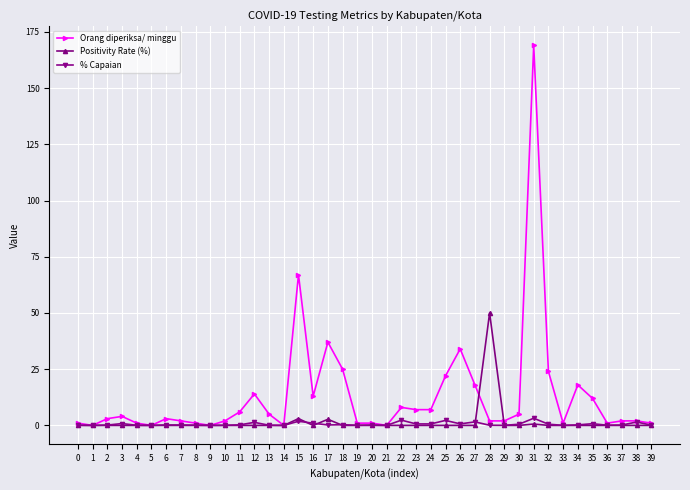

Which series has the largest range (max minus min)?

Orang diperiksa/ minggu